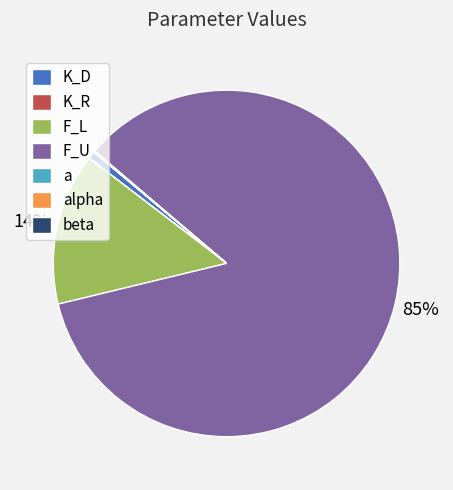

What percentage is the F_L slice, to the nearest percent?

14%